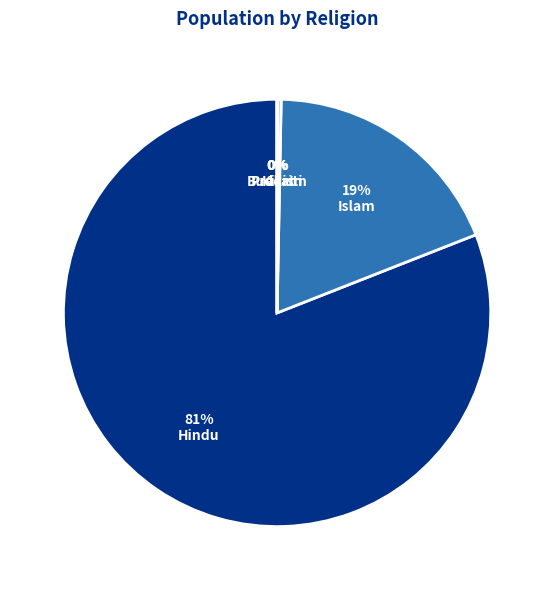

How many slices are in this pie chart?

5